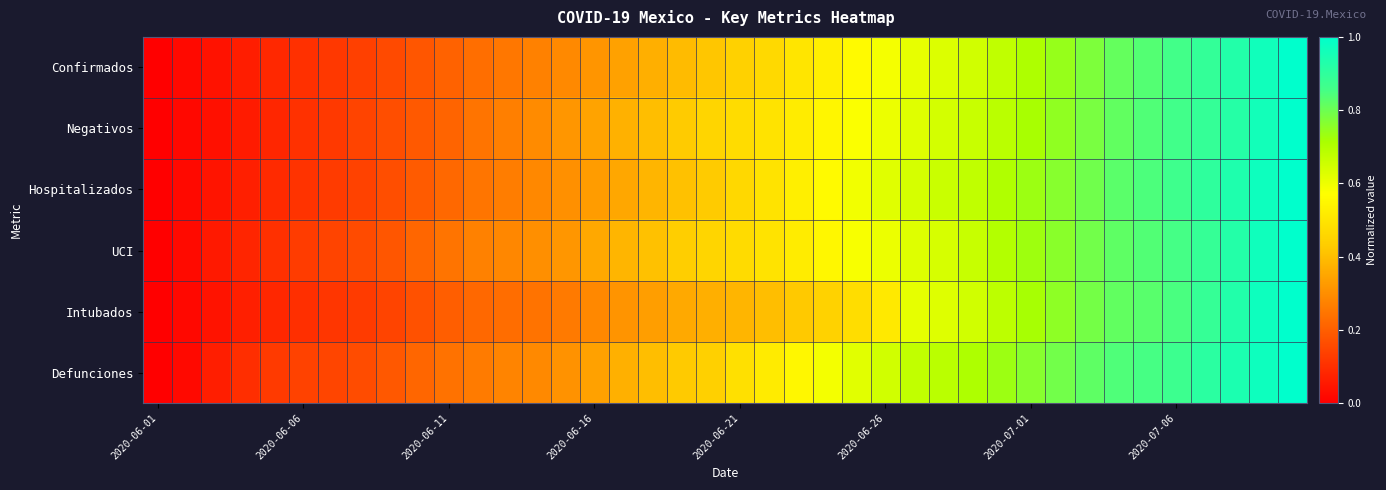

At which category does the chart reach its minimum across all series?

2020-06-01